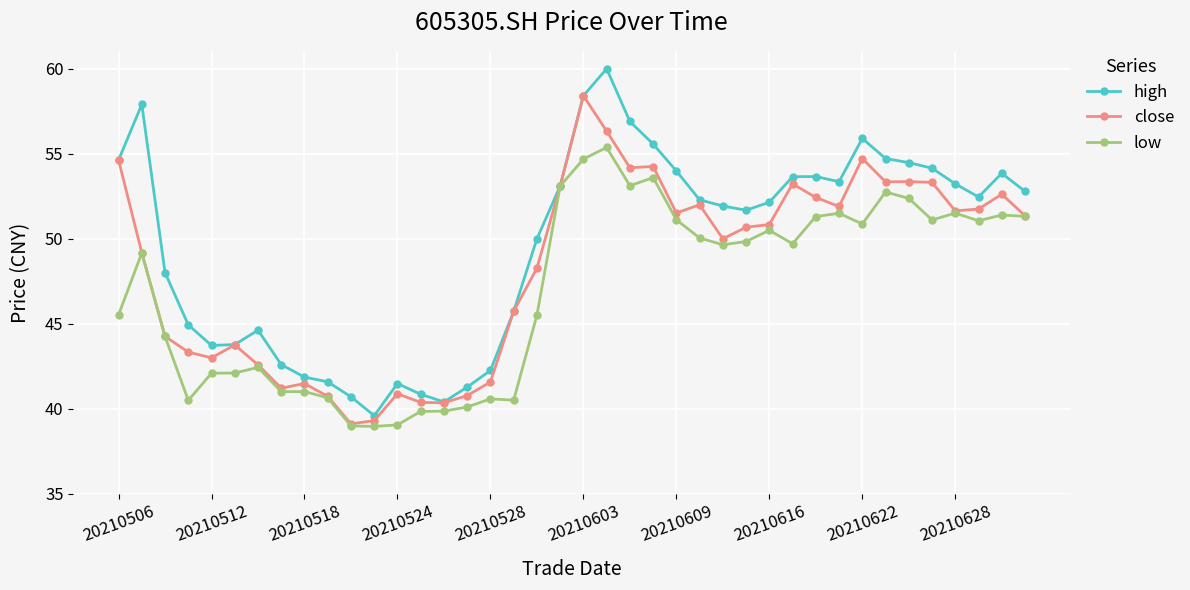

Which series has the widest spread of values?

high